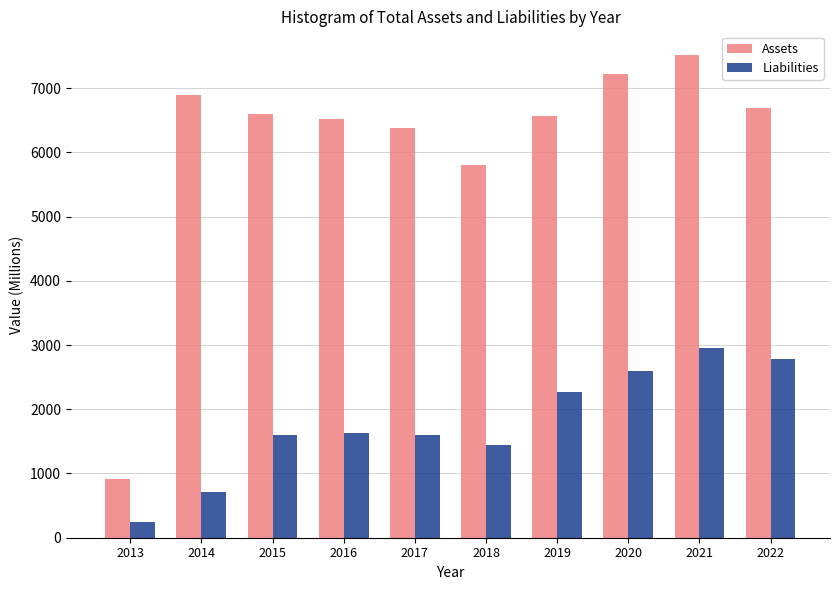

True or false: Assets has a value of 6597.0 at 2015.

True